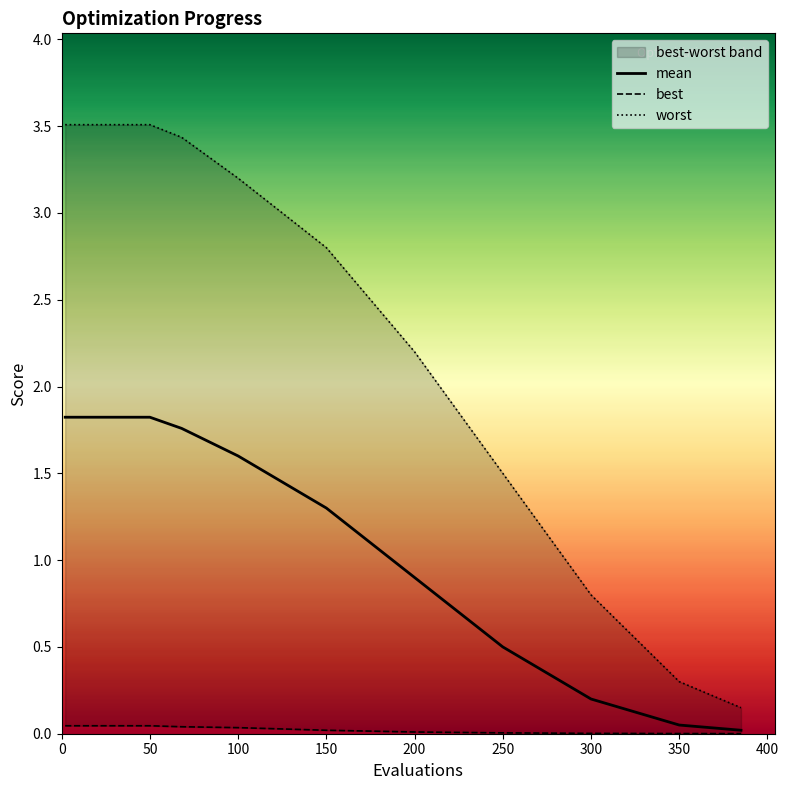

The value of mean at 250 is 0.5. True or false?

True